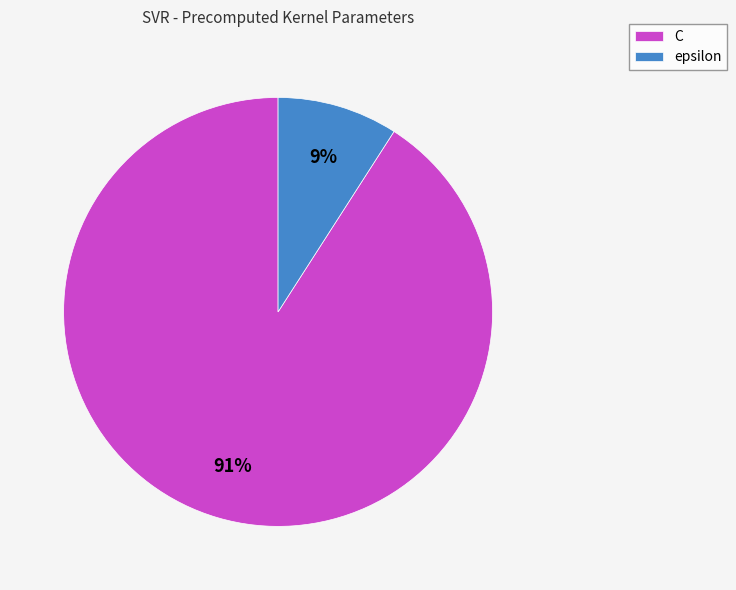

What percentage is the C slice, to the nearest percent?

91%